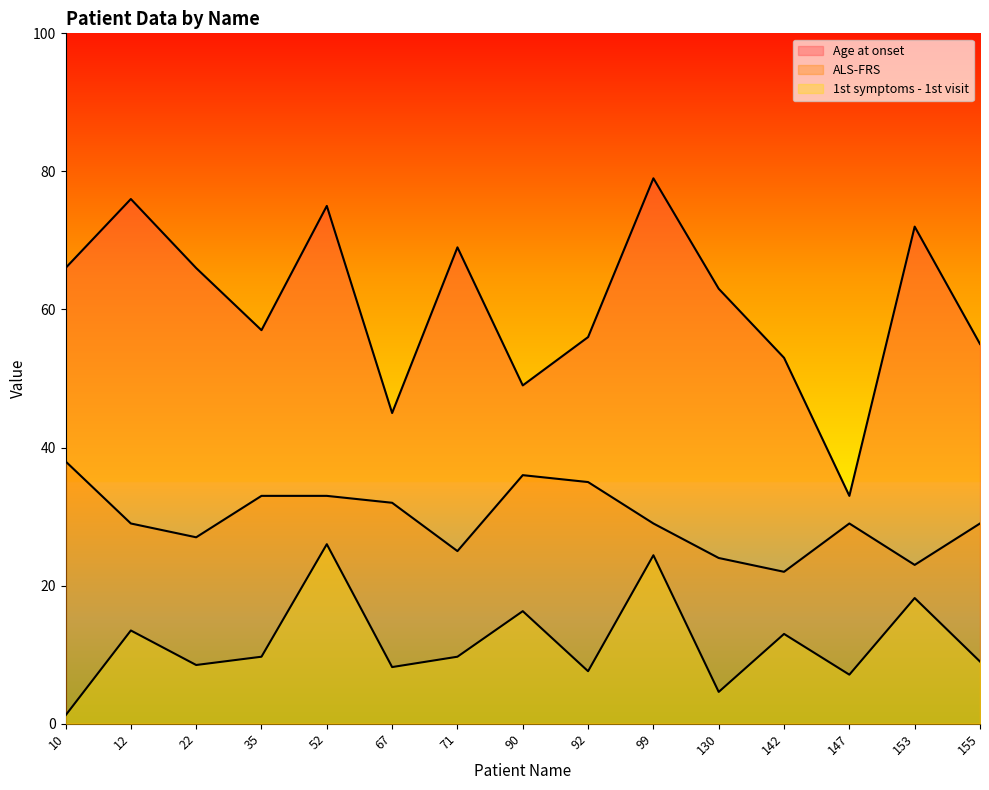

What is the value of the ALS-FRS point at the 7th from the left?

25.0